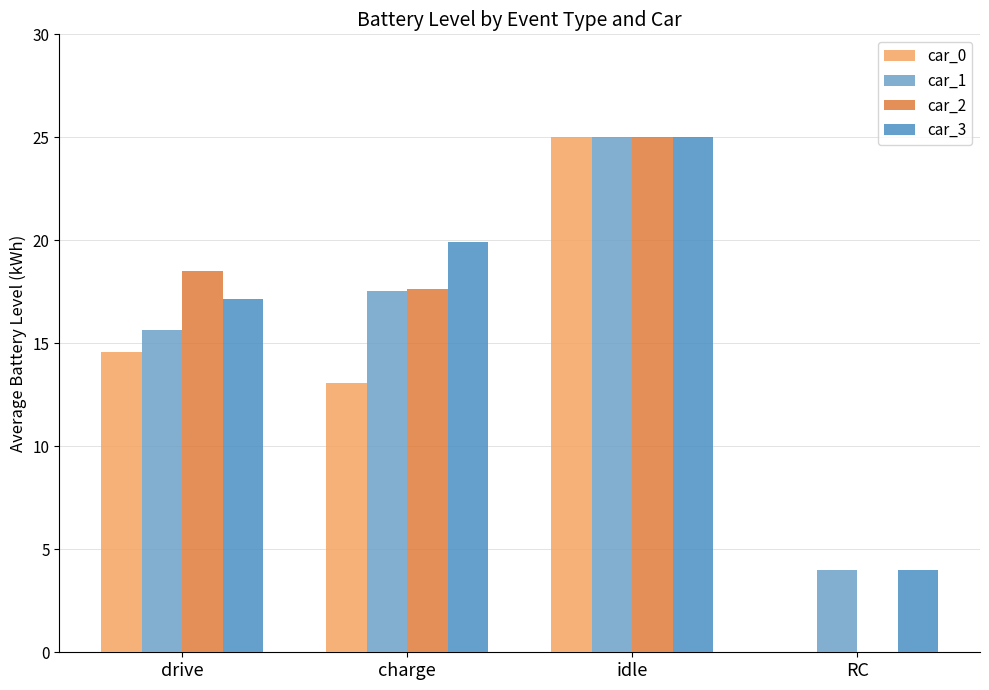

Count the number of categories in the chart.

4